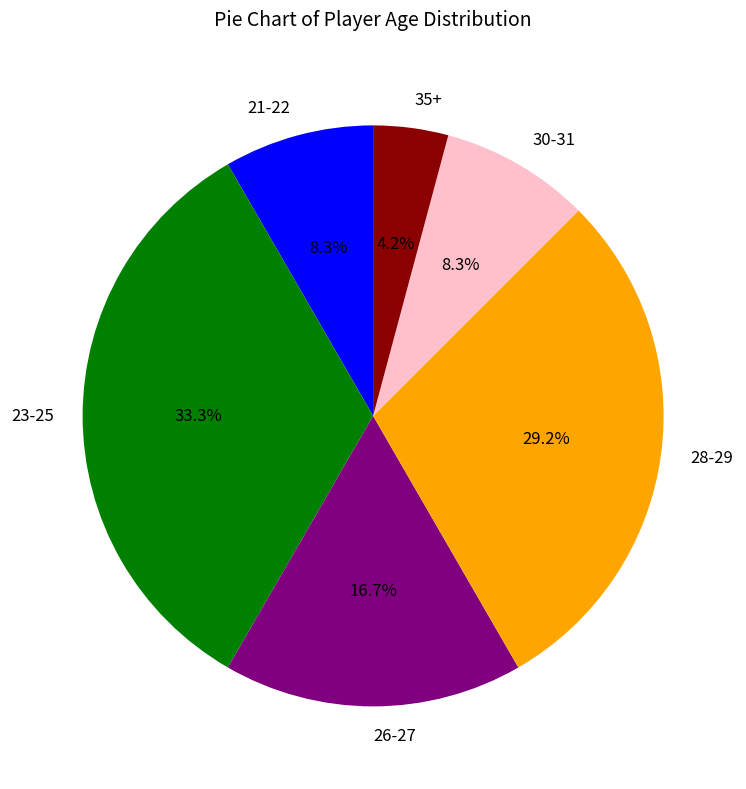

Does 23-25 represent more than half of the total?

No